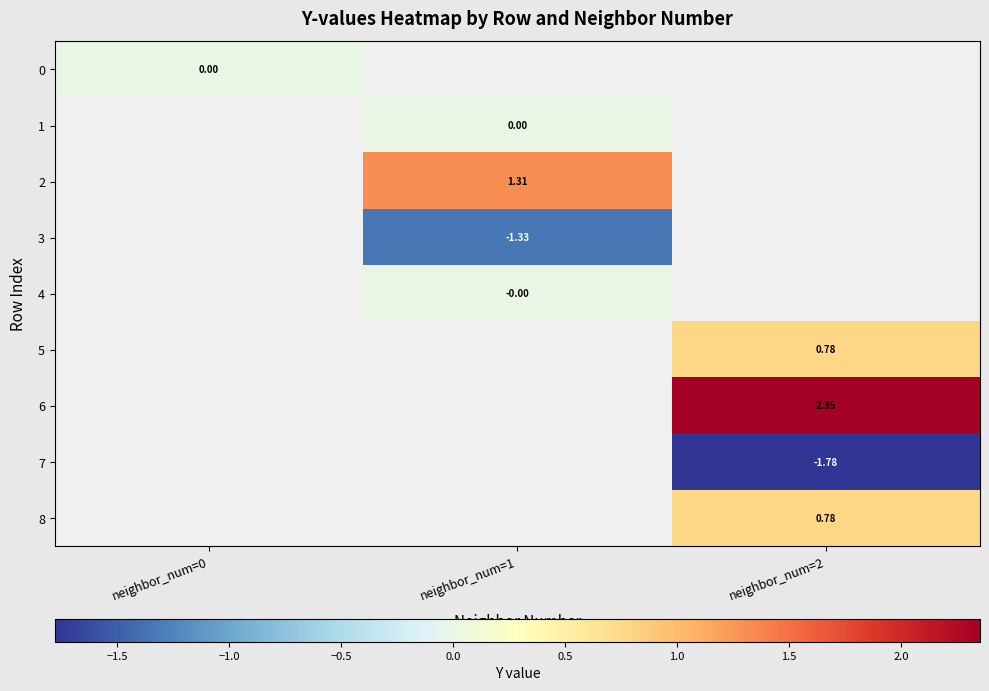

Which category has the highest value across all series?

neighbor_num=2